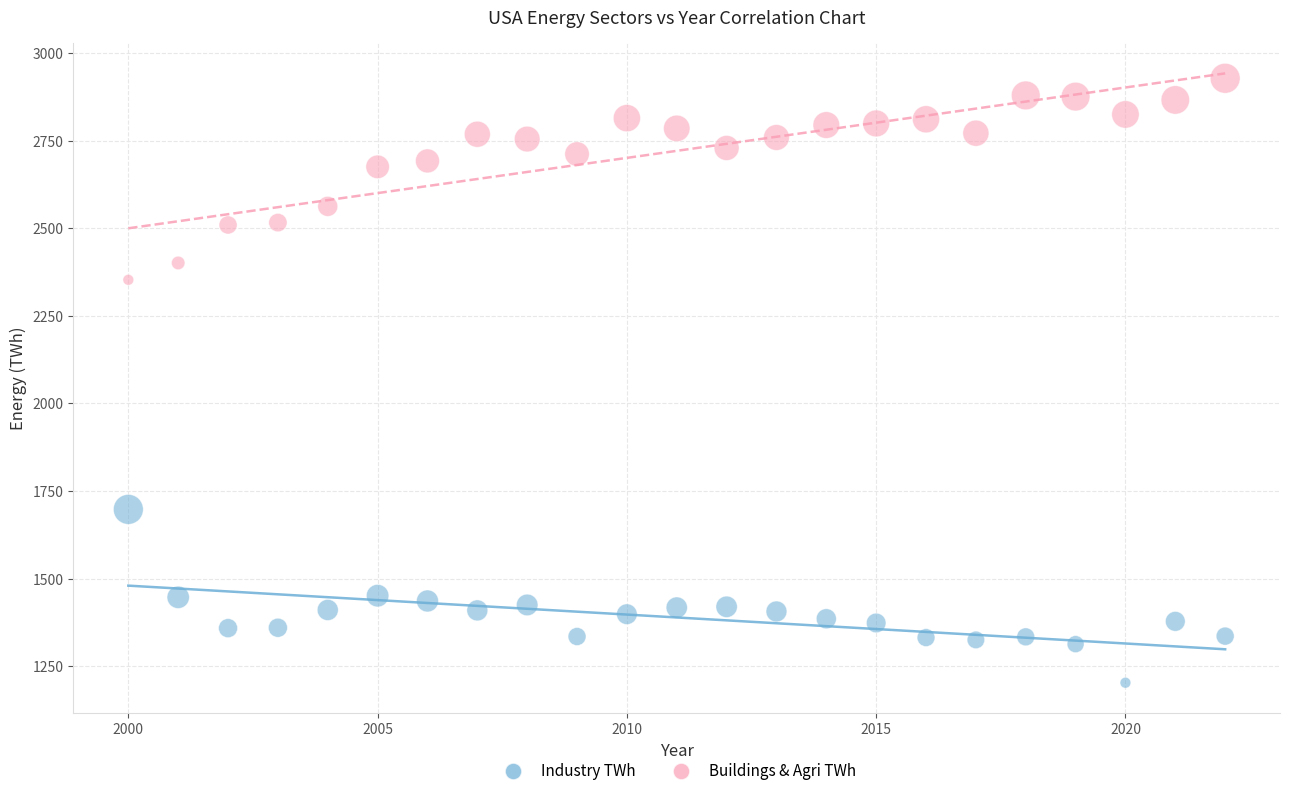

Which series reaches the maximum Y coordinate?

Buildings & Agri TWh